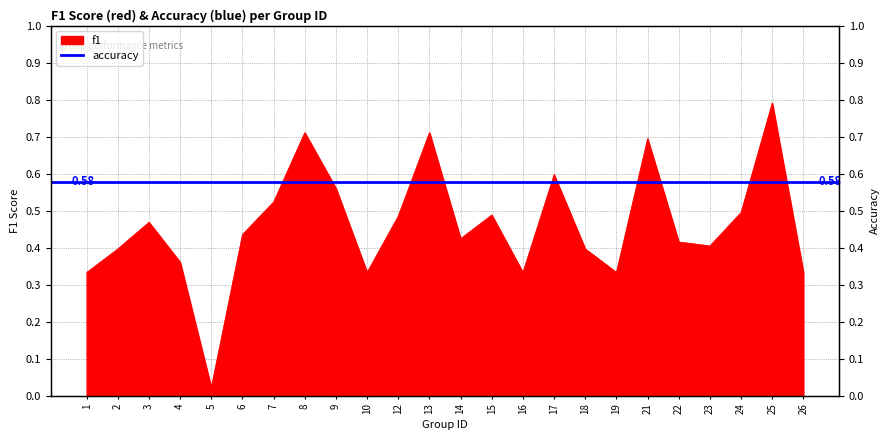

Which has a higher value, 12 or 26?

12